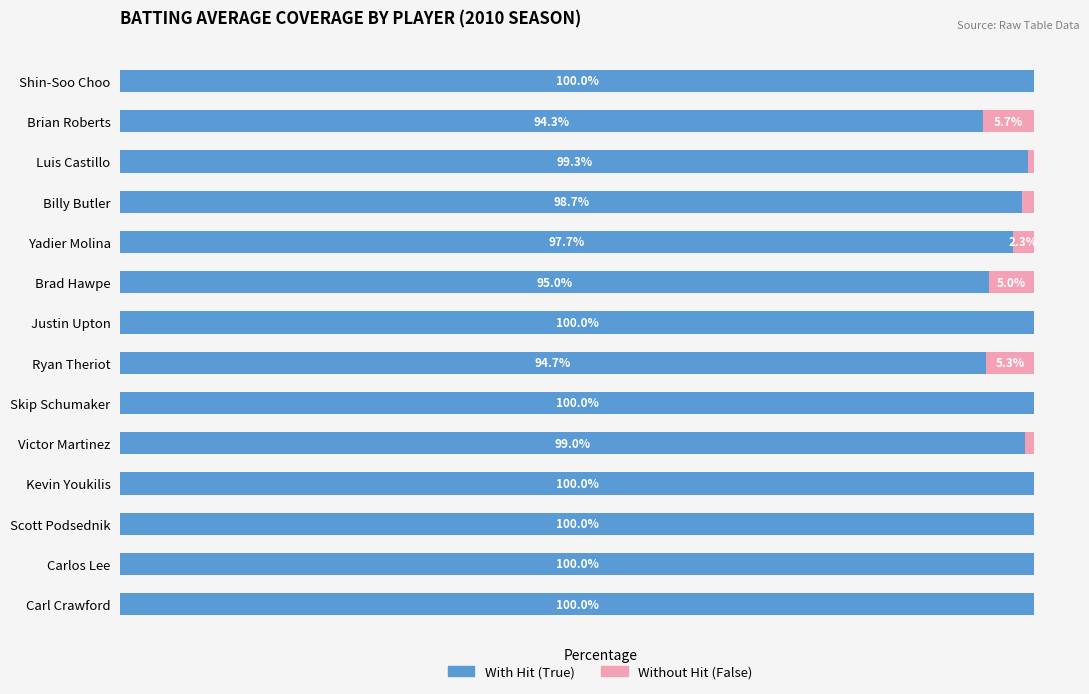

At which label is With Hit (True) closest to 97?

Yadier Molina